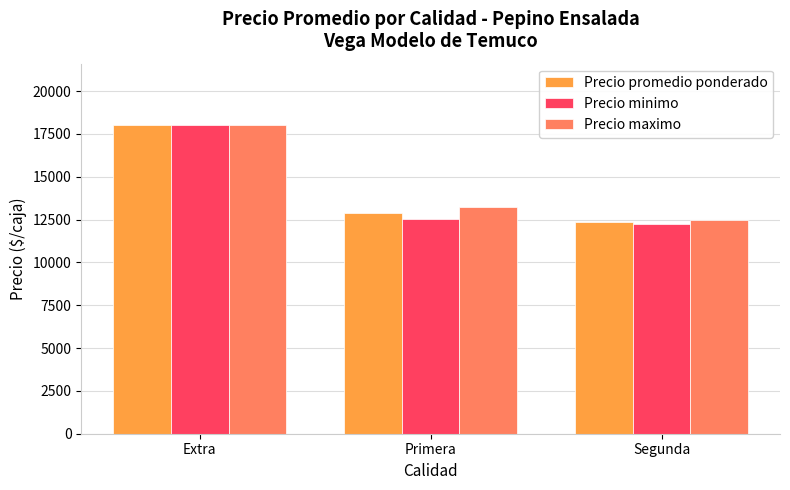

Rank the categories by Precio promedio ponderado value from highest to lowest.

Extra, Primera, Segunda